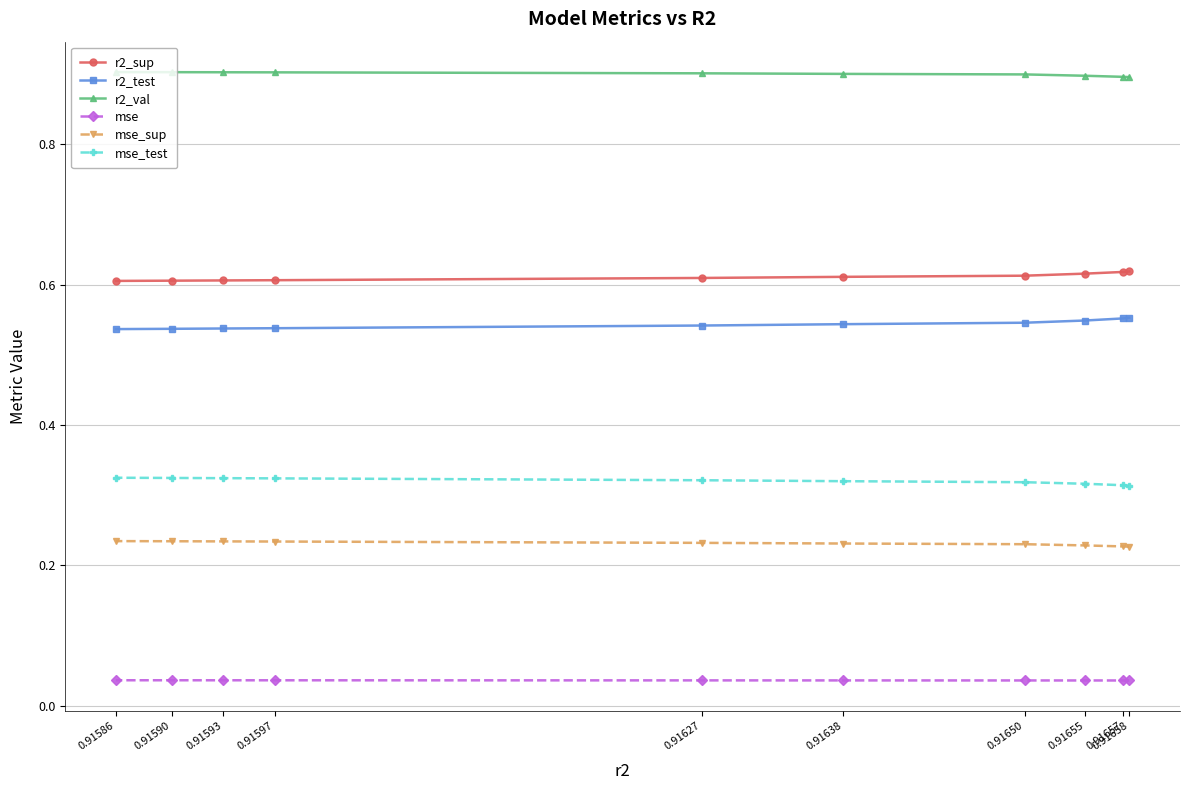

At 0.91627, list the series in order from smallest to largest.

mse, mse_sup, mse_test, r2_test, r2_sup, r2_val